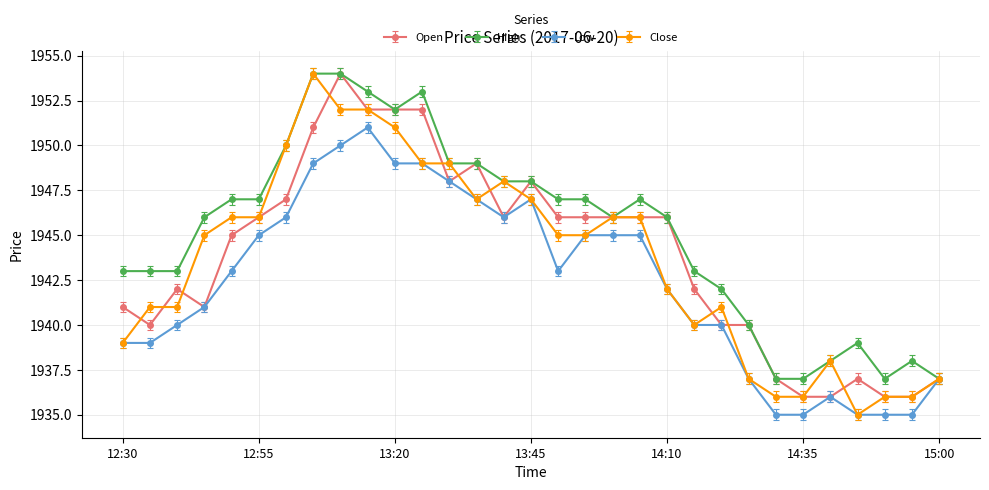

True or false: Open has more than 1 points higher than both neighbors.

True